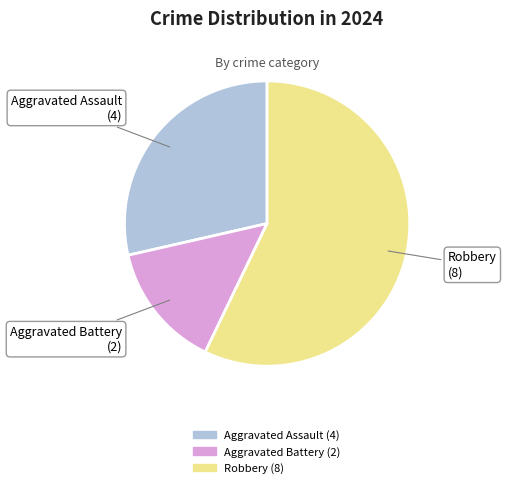

Is Robbery the majority of the pie?

Yes